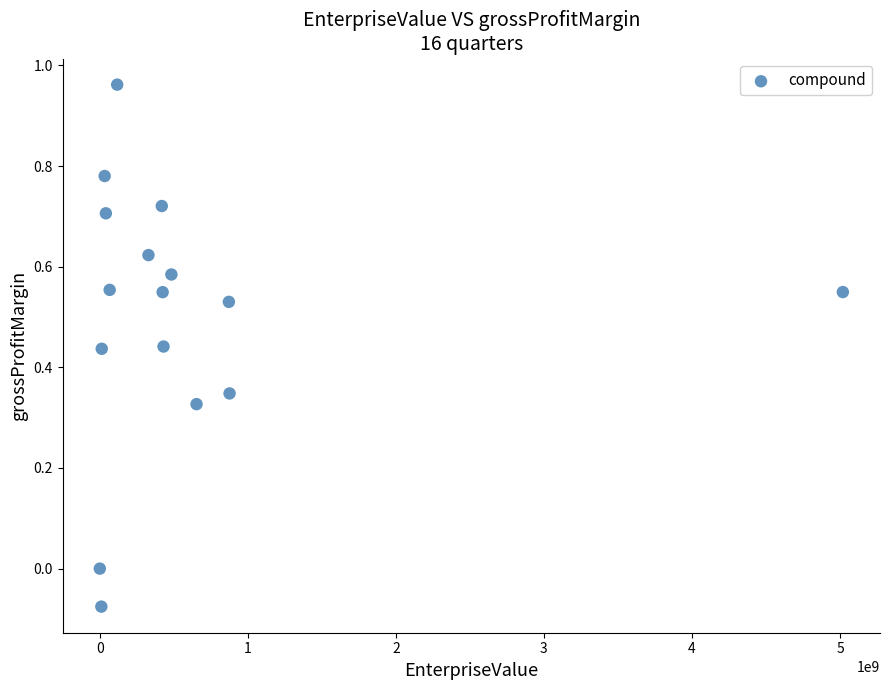

What is the range of X values (max minus min)?

5019190486.4